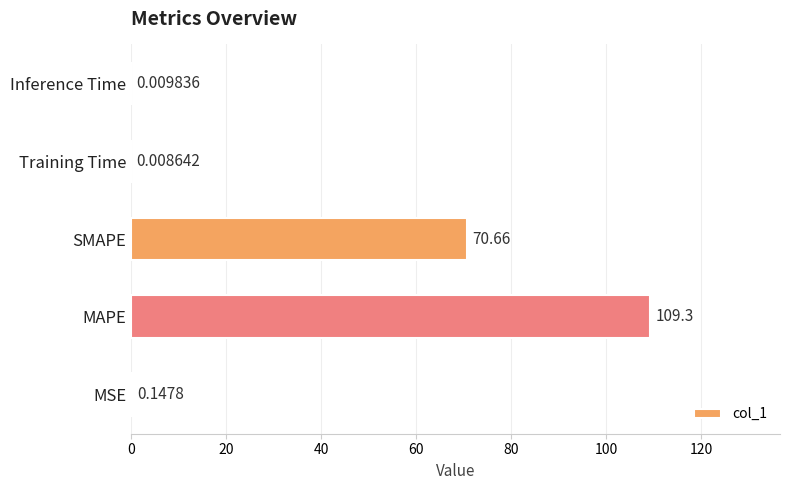

Which has a higher value, SMAPE or MAPE?

MAPE